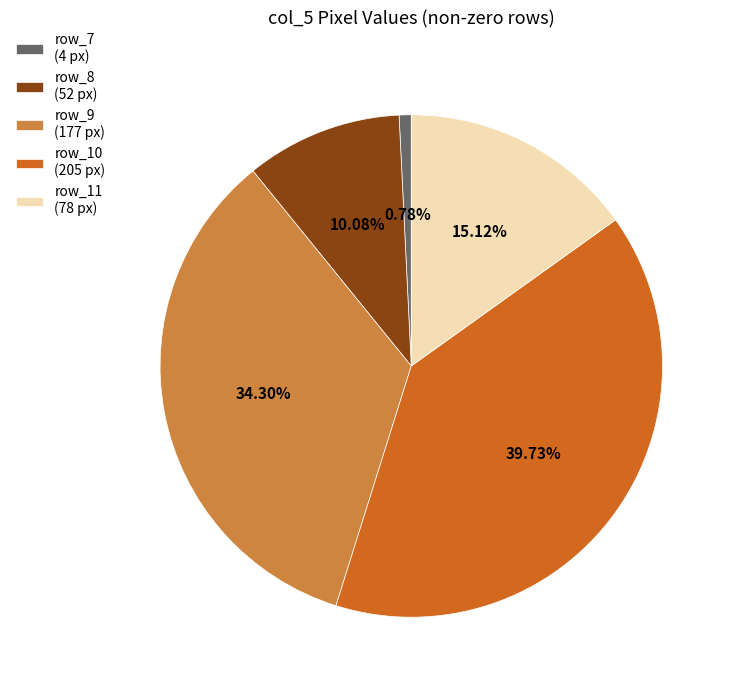

Does row_8 (52 px) account for over 50% of the chart?

No